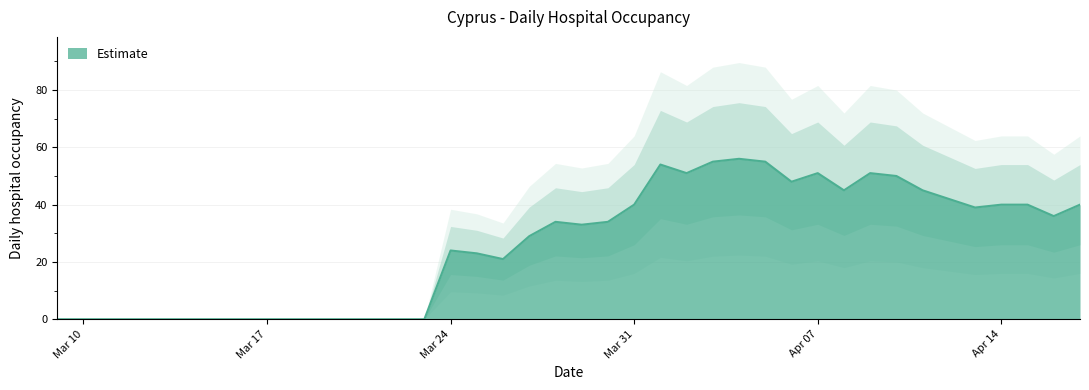

What is the difference between the maximum and minimum values?

56